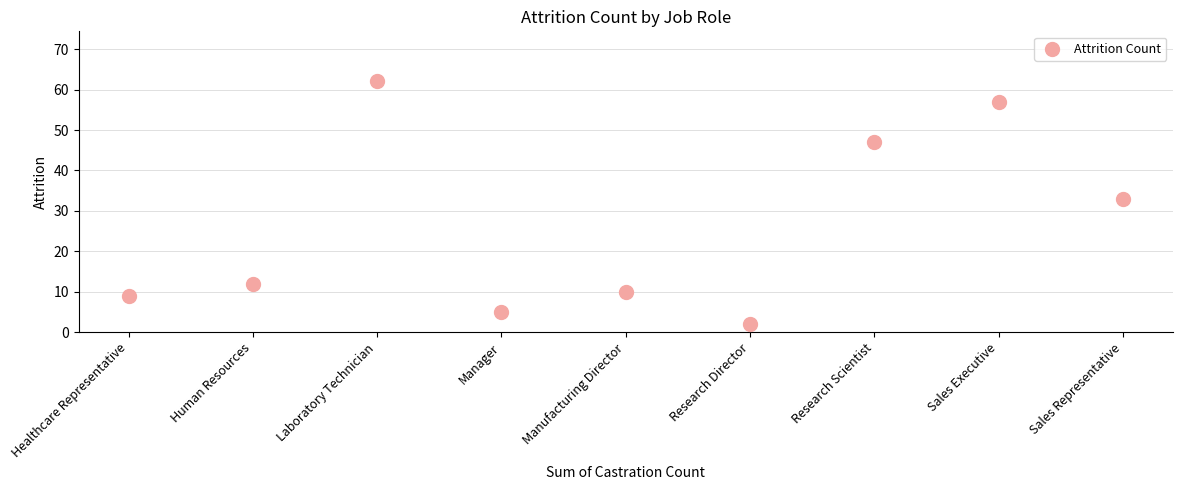

What Y value in the scatter plot is closest to 32?

33